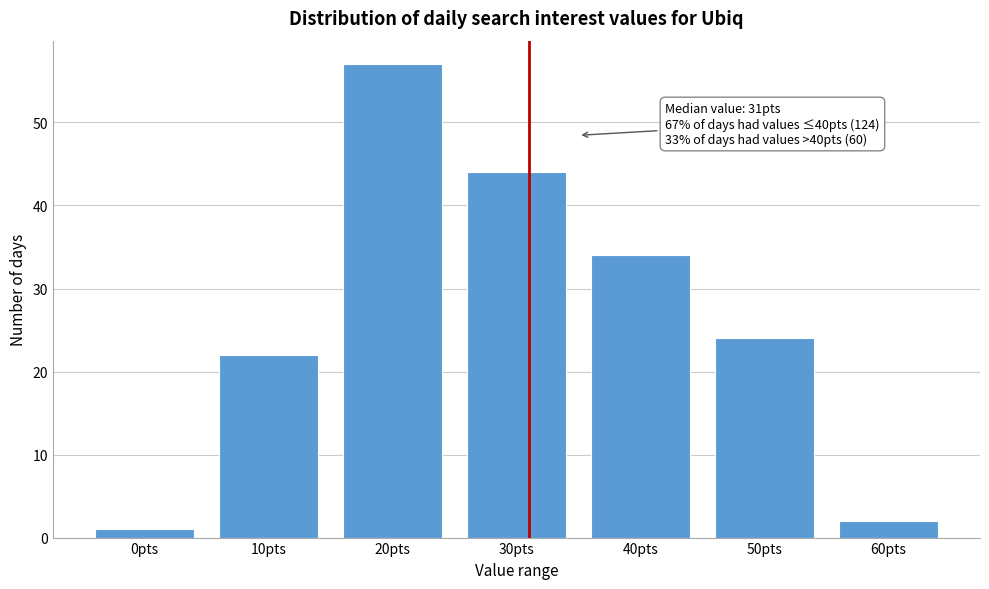

Reading left to right, extract all data points from this chart.

0pts=1	10pts=22	20pts=57	30pts=44	40pts=34	50pts=24	60pts=2